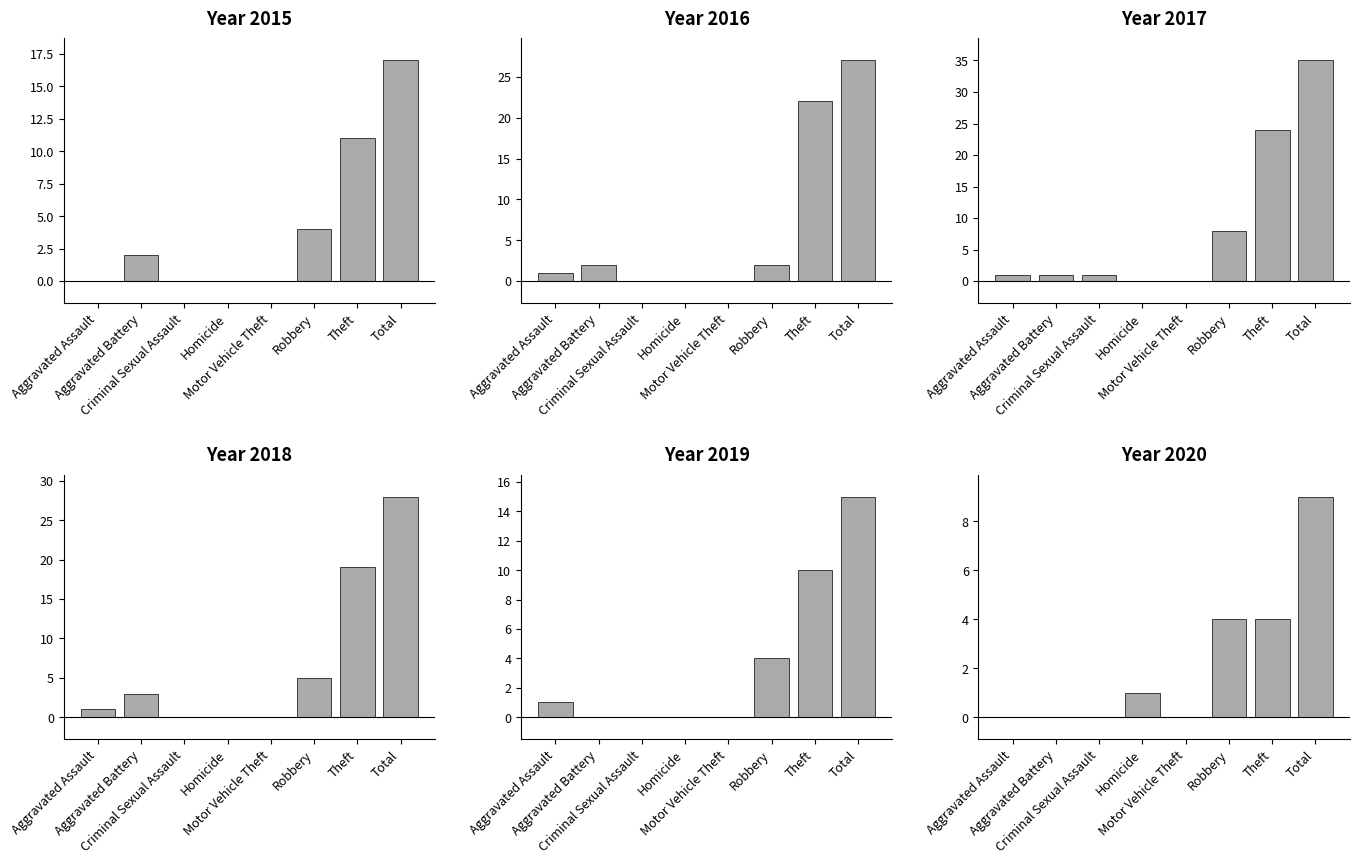

What is the sum of the 2019 values at Homicide and Robbery?

4